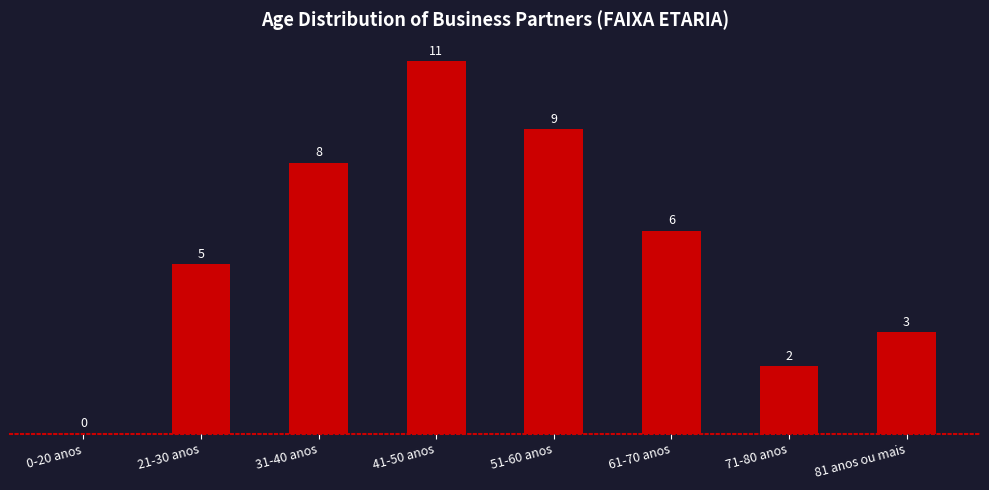

Reading left to right, what are all the values shown in this chart?

0-20 anos=0	21-30 anos=5	31-40 anos=8	41-50 anos=11	51-60 anos=9	61-70 anos=6	71-80 anos=2	81 anos ou mais=3